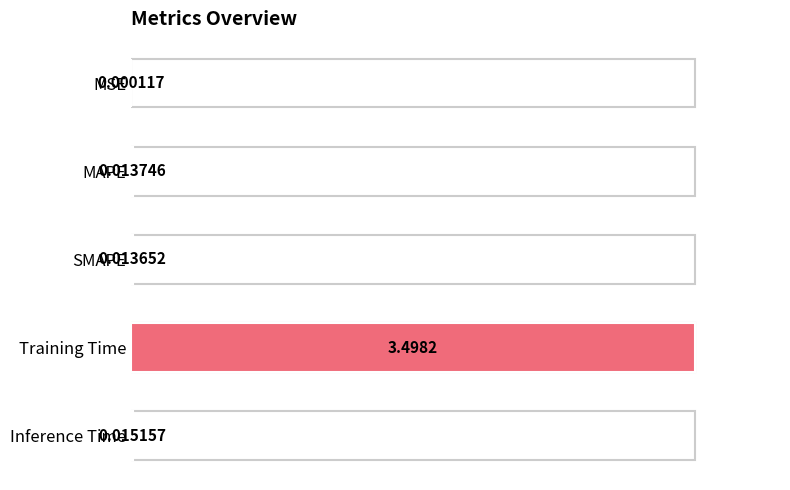

What is the change in value from MSE to Training Time?

+100.0